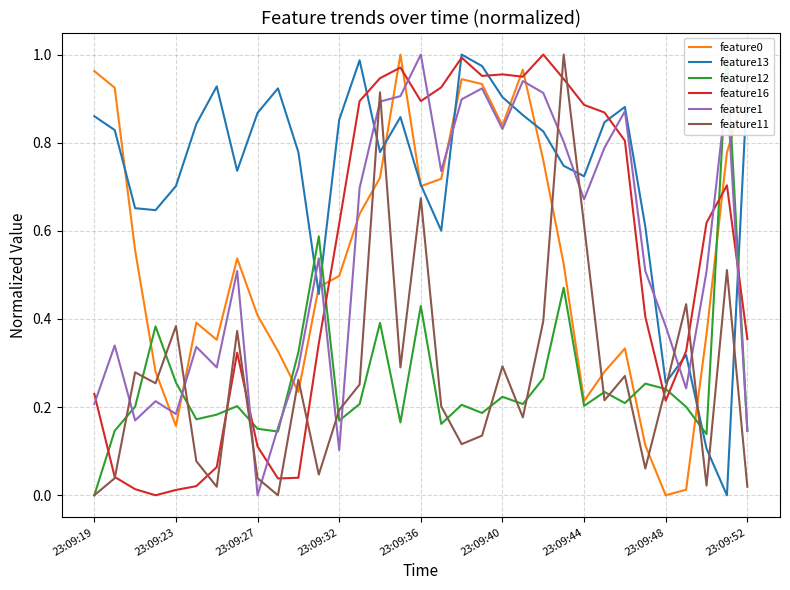

What is the difference between the second highest and minimum values in the feature0 series?

1.0